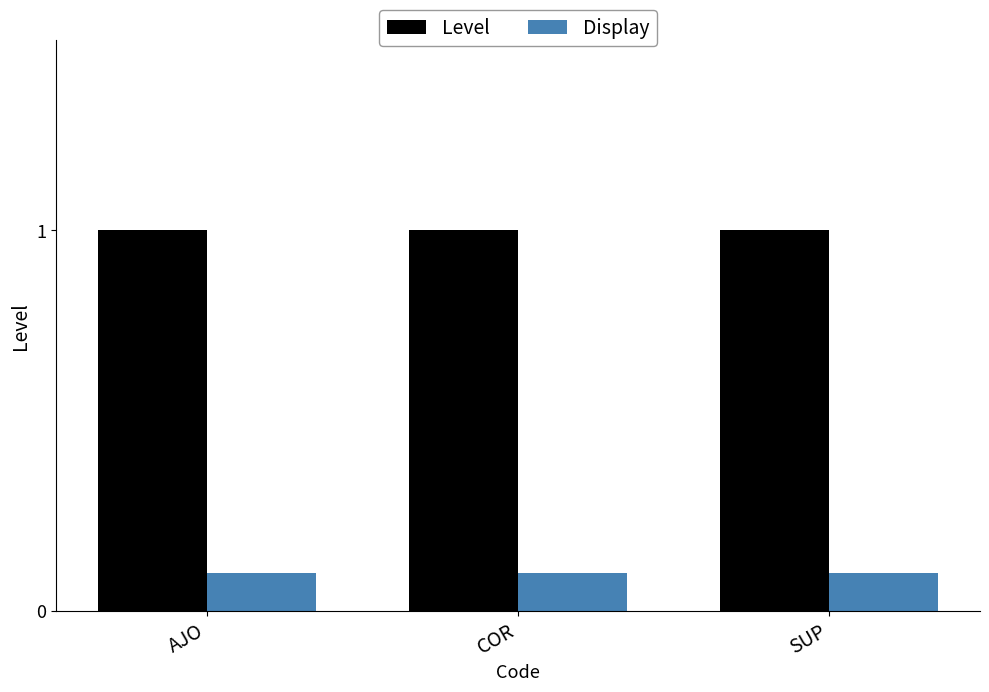

What is the maximum value shown in the chart?

1.0